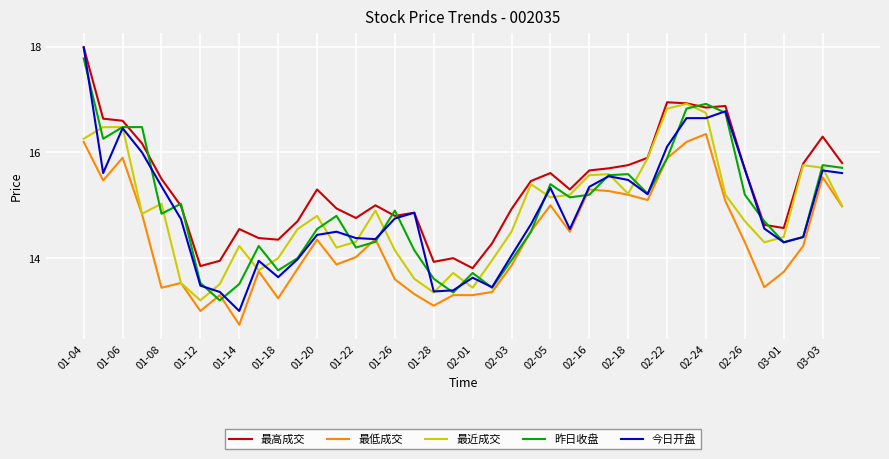

How many lines are shown in the chart?

5